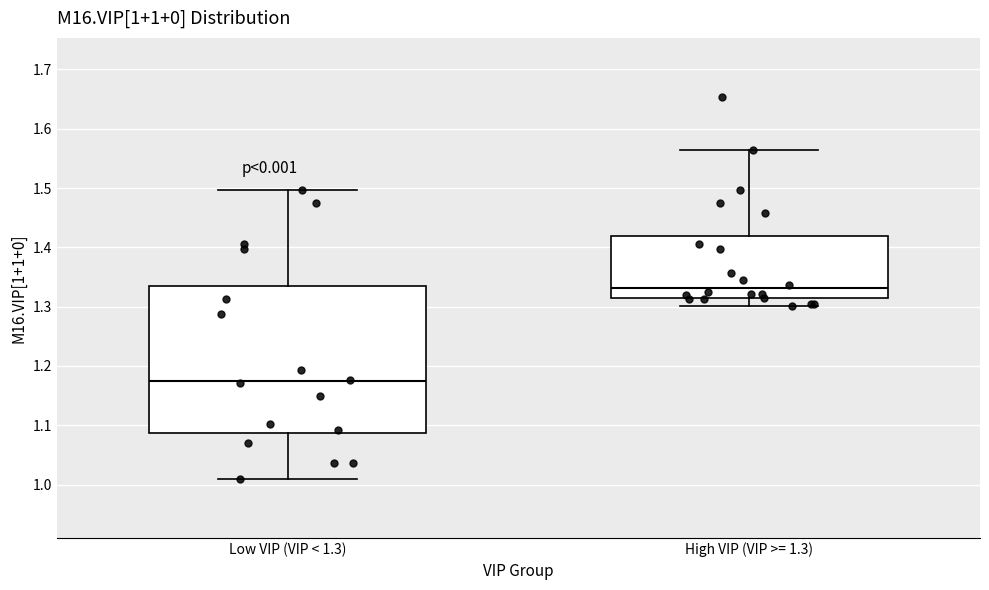

Which box's median line is the lowest?

Low VIP (VIP < 1.3)